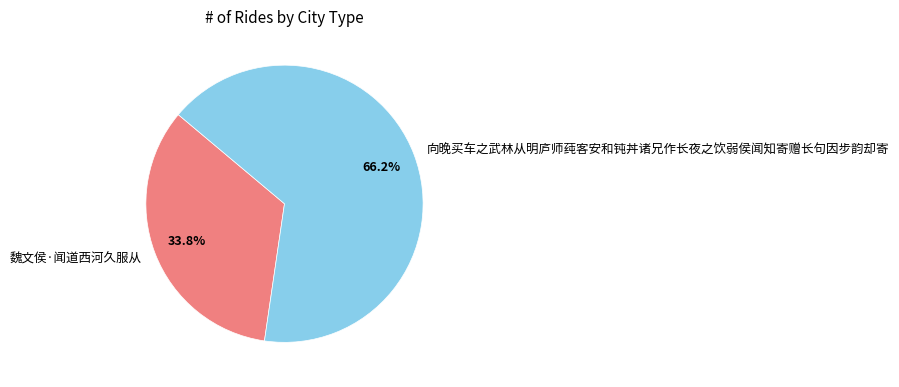

Does any single category account for the majority?

Yes